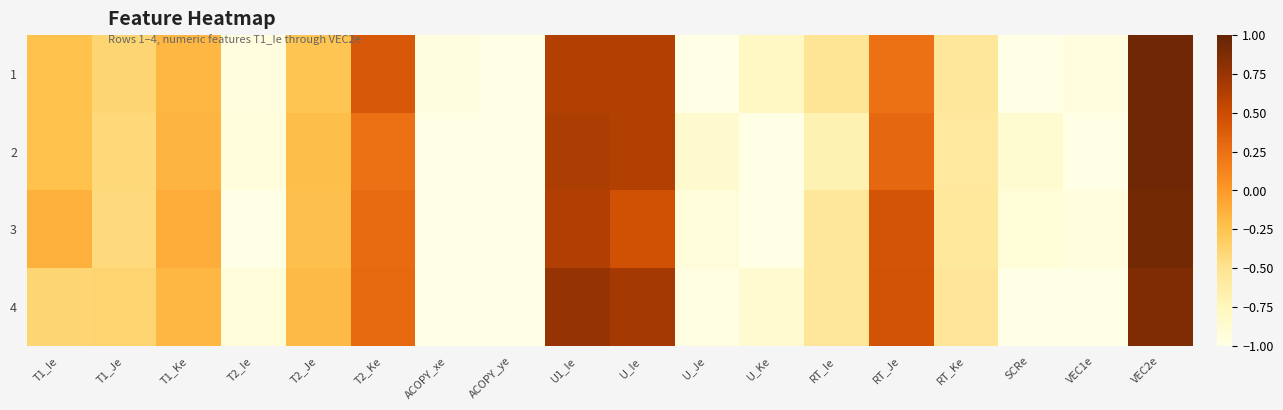

What is the total value across all series at VEC2e?

3.7